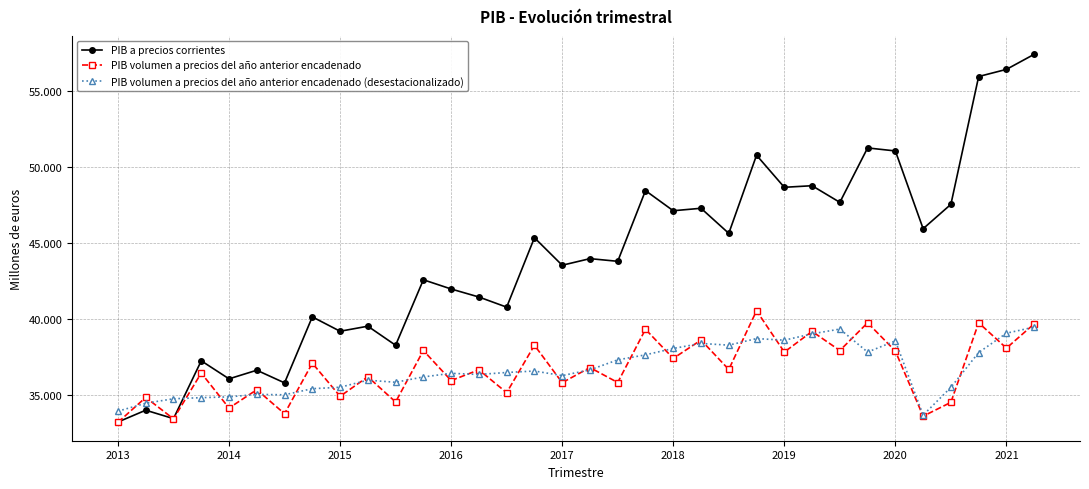

Is this an area chart (filled region under the line)?

No